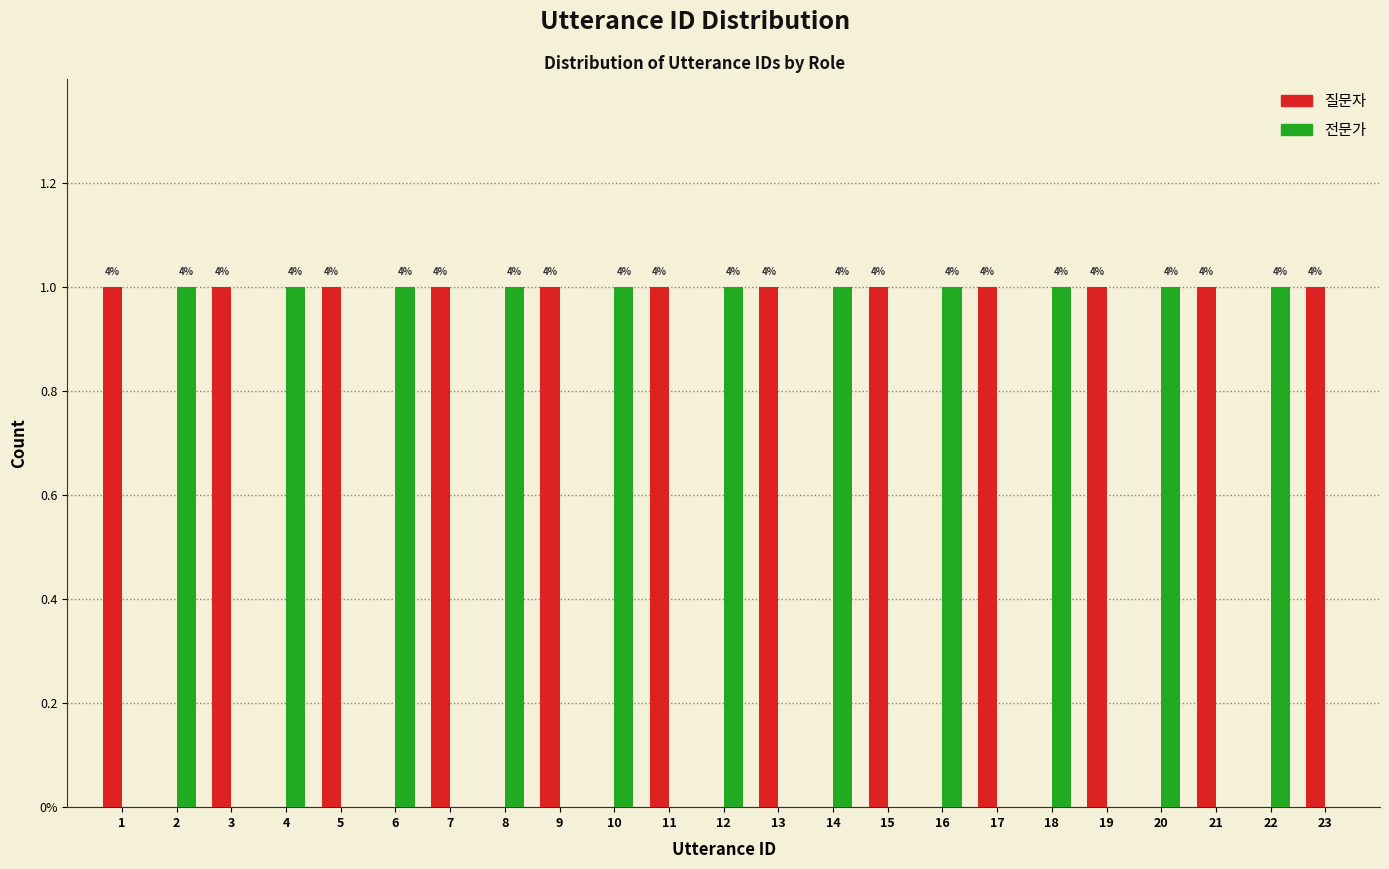

Does the chart contain stacked bars?

No